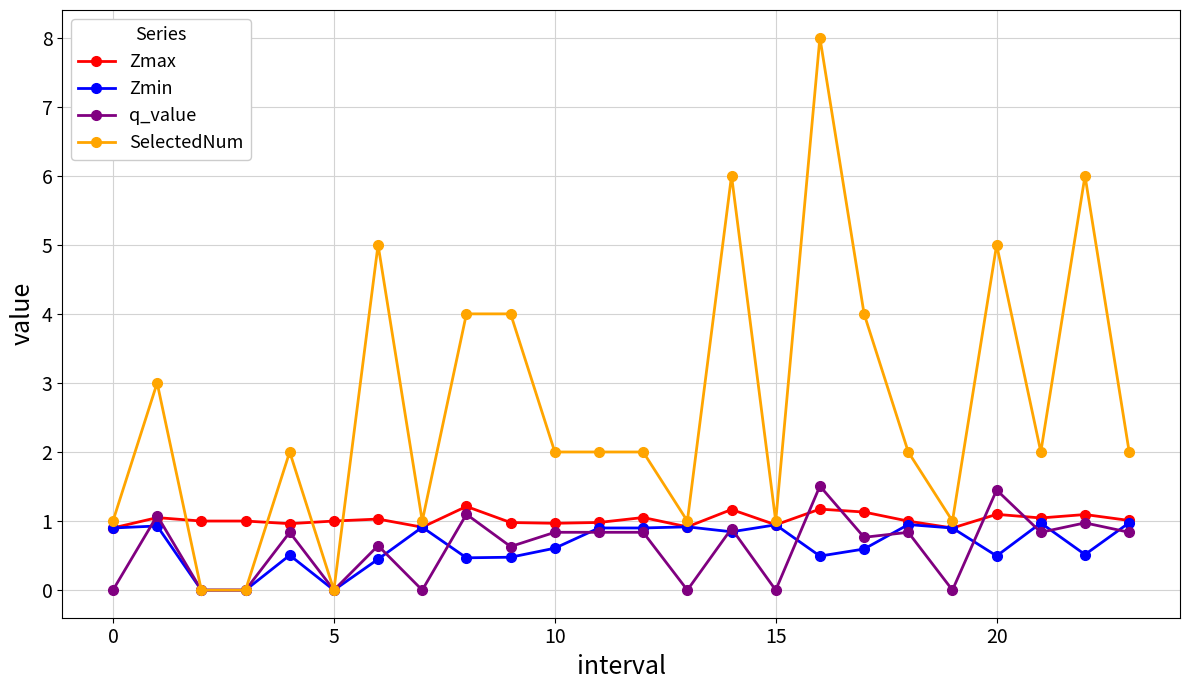

What is the maximum value for q_value?

1.5